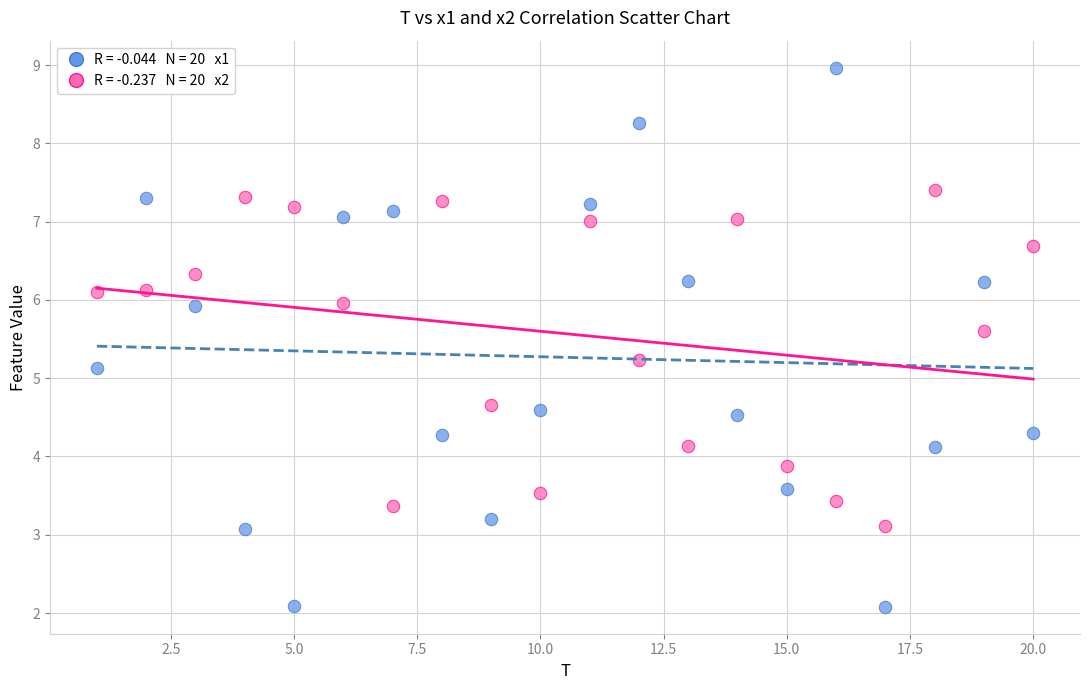

Across all data points, what is the range of Y values (max minus min)?

6.9